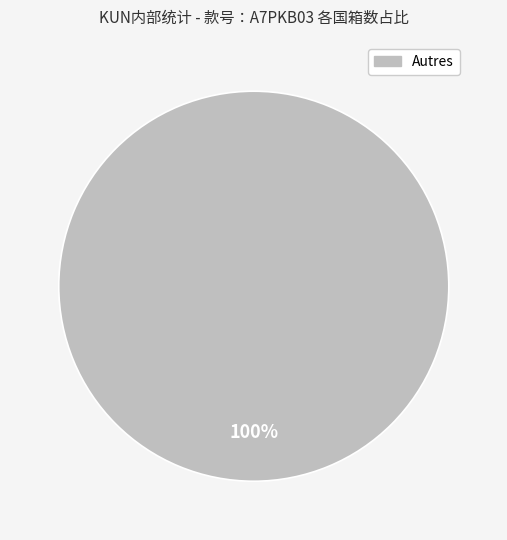

Does any single category account for the majority?

Yes